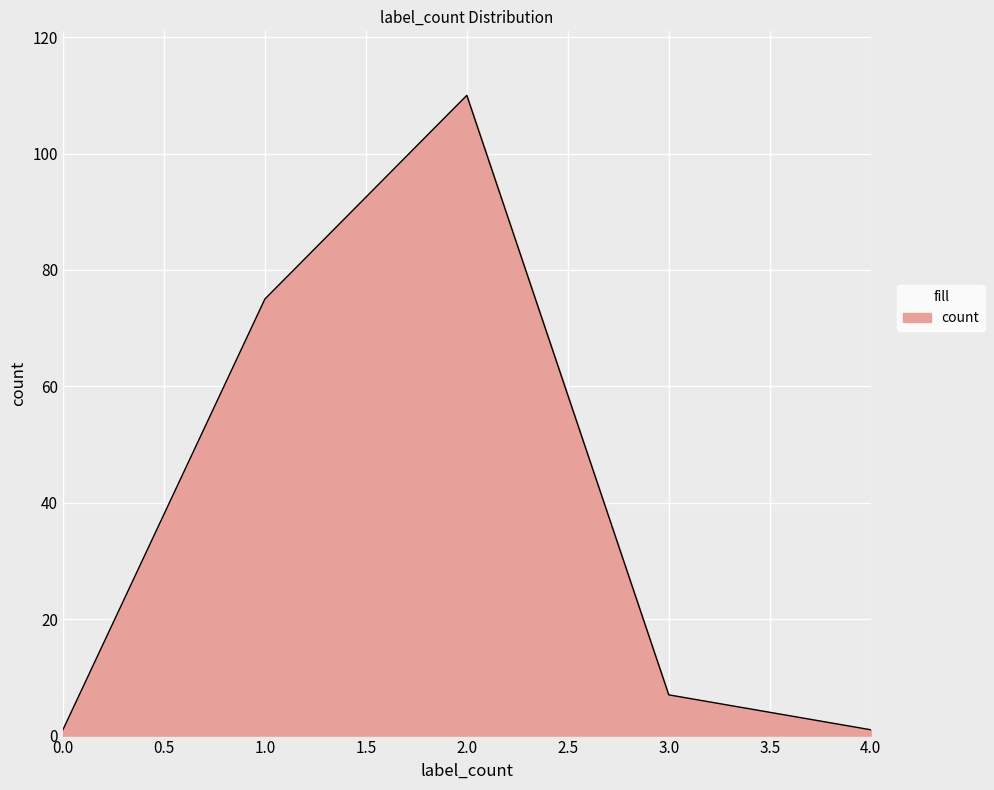

How many series are shown in this chart?

1